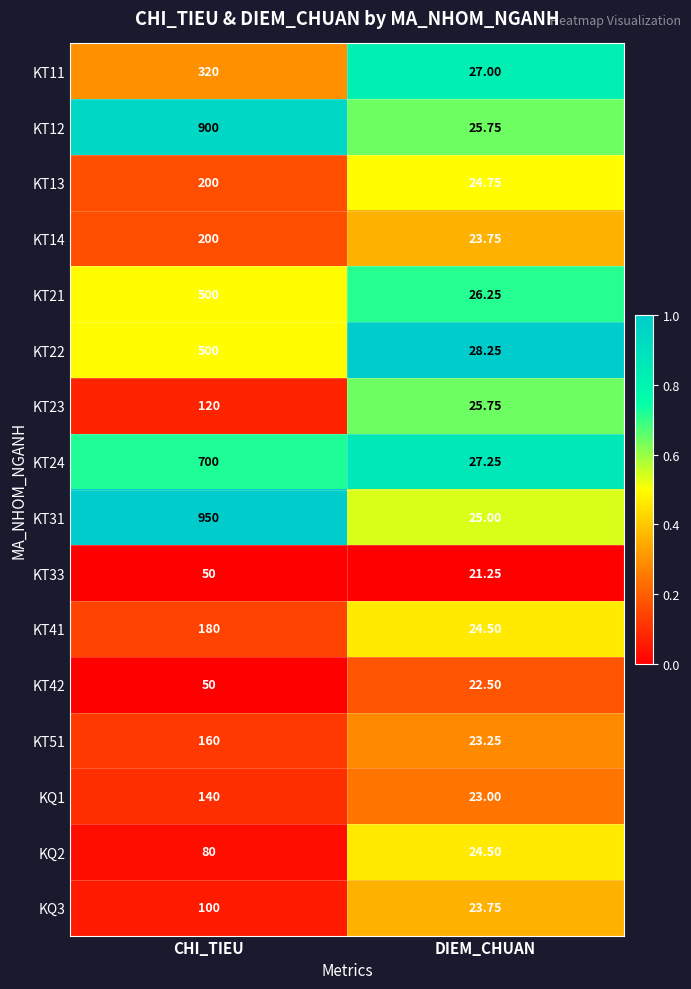

At which category is the sum across all series the highest?

CHI_TIEU